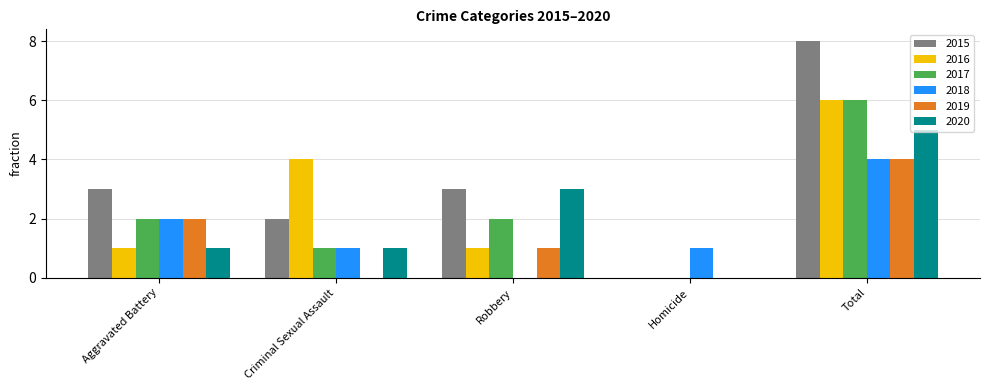

Is the value of 2015 at Criminal Sexual Assault greater than the value of 2018 at Total?

No